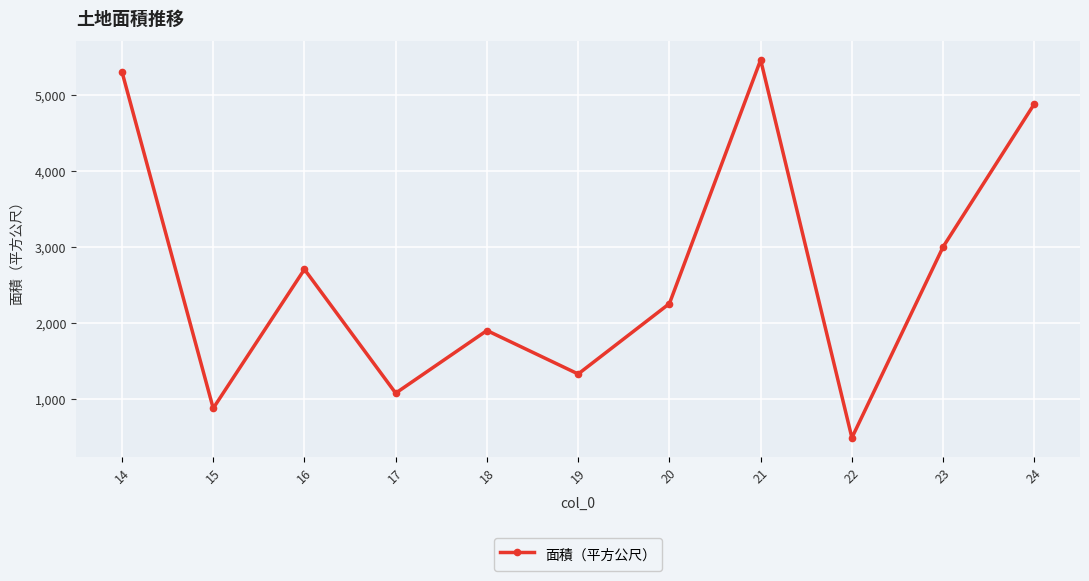

Which category has the highest value across all series?

21